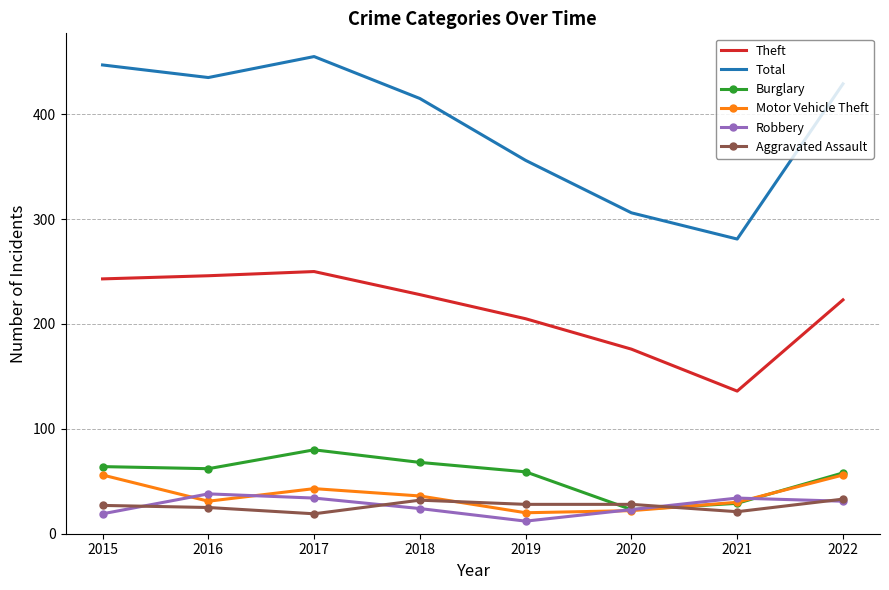

Which series has the largest range (max minus min)?

Total